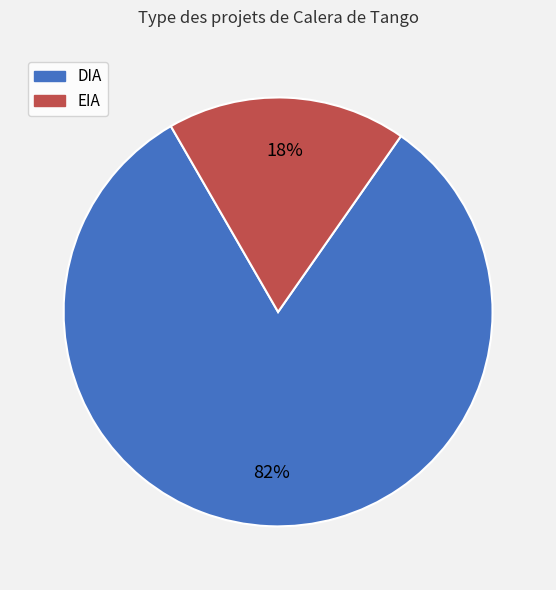

To the nearest percent, what portion does EIA represent?

18%